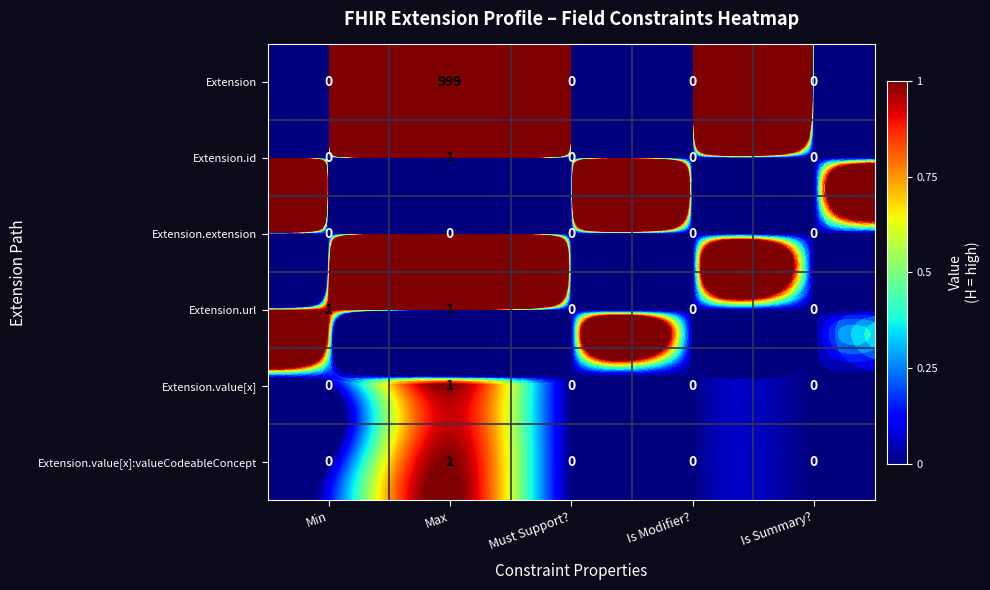

Reading right to left, what are all the values shown in this chart?

Extension: Is Summary?=0	Is Modifier?=0	Must Support?=0	Max=999	Min=0
Extension.id: Is Summary?=0	Is Modifier?=0	Must Support?=0	Max=1	Min=0
Extension.extension: Is Summary?=0	Is Modifier?=0	Must Support?=0	Max=0	Min=0
Extension.url: Is Summary?=0	Is Modifier?=0	Must Support?=0	Max=1	Min=1
Extension.value[x]: Is Summary?=0	Is Modifier?=0	Must Support?=0	Max=1	Min=0
Extension.value[x]:valueCodeableConcept: Is Summary?=0	Is Modifier?=0	Must Support?=0	Max=1	Min=0